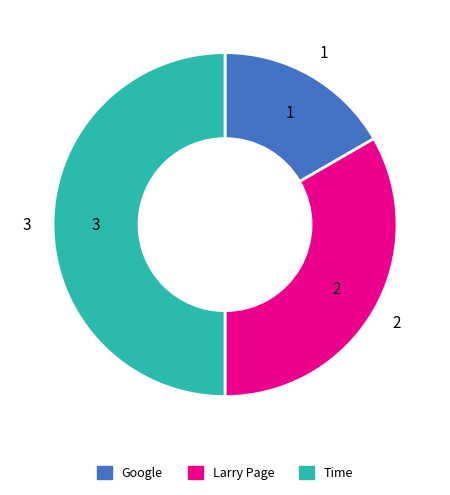

How many segments does this pie chart have?

3